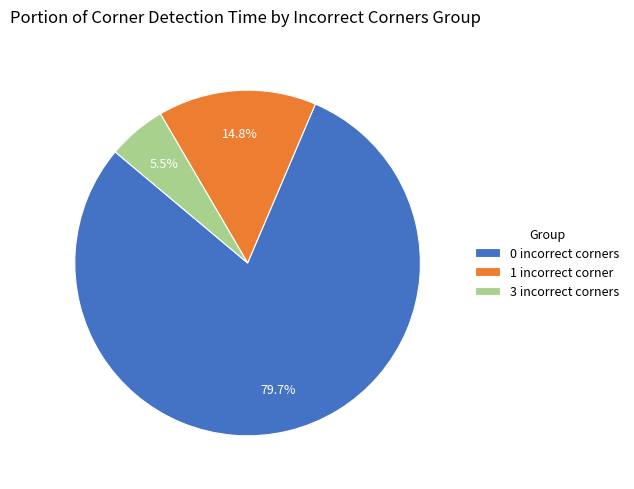

Rank the categories by value from lowest to highest.

3 incorrect corners, 1 incorrect corner, 0 incorrect corners